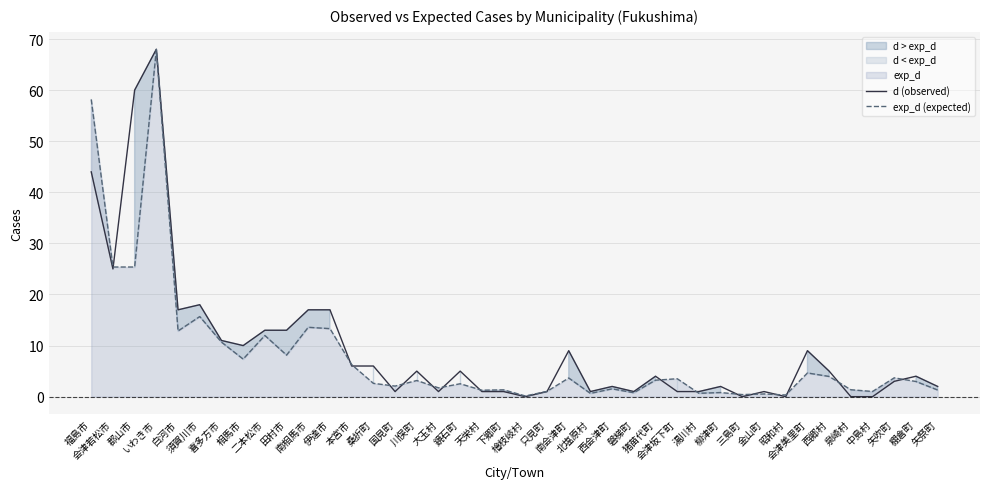

The d (observed) series shows -45.2 at 檜枝岐村. True or false?

False